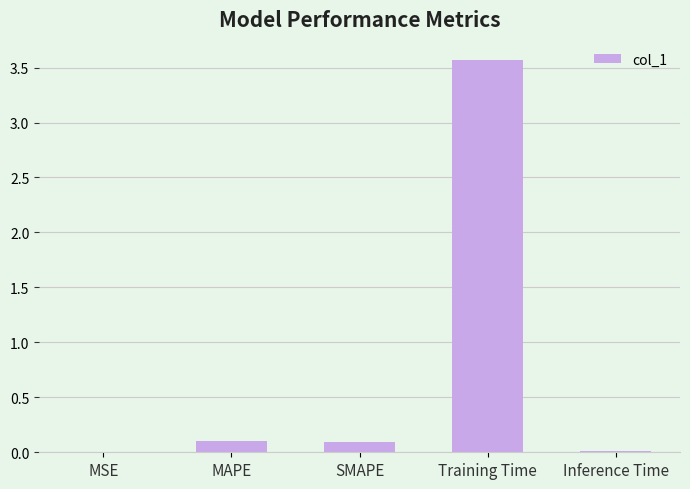

Which label corresponds to the largest value in the chart?

Training Time